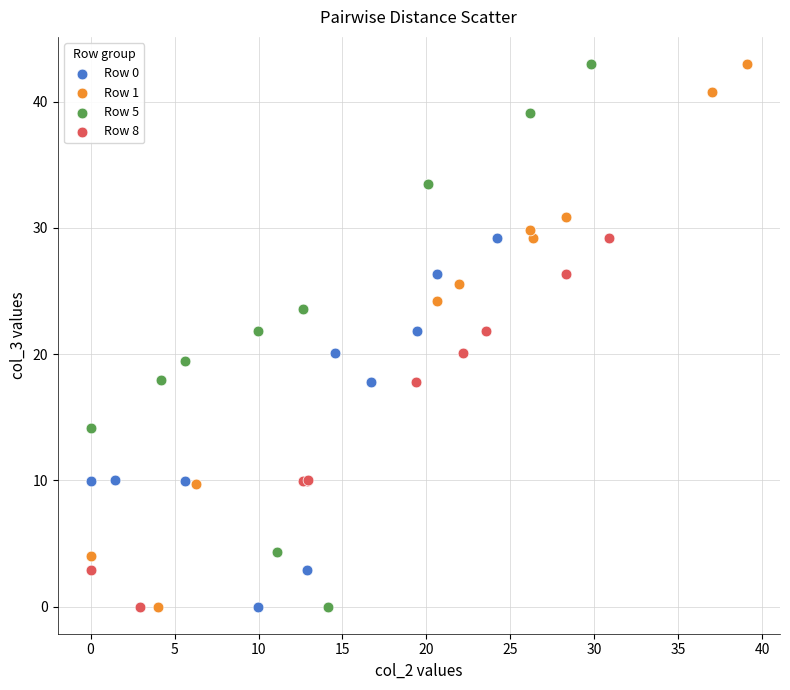

What are all the series names shown in the legend?

Row 0, Row 1, Row 5, Row 8